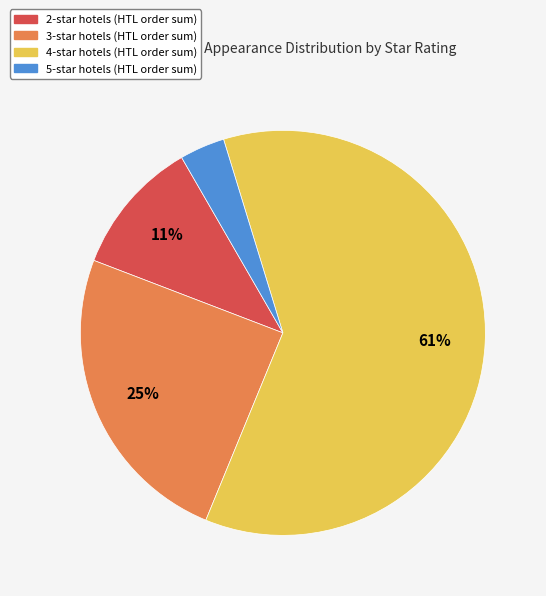

Count the number of slices in the pie.

4